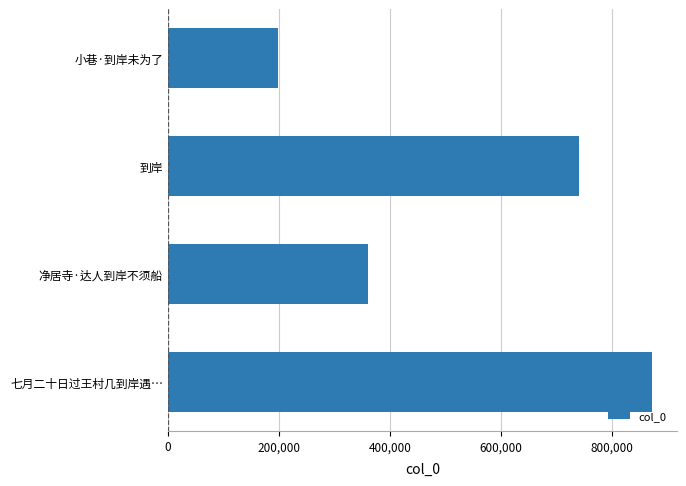

How many values are below 360554?

2